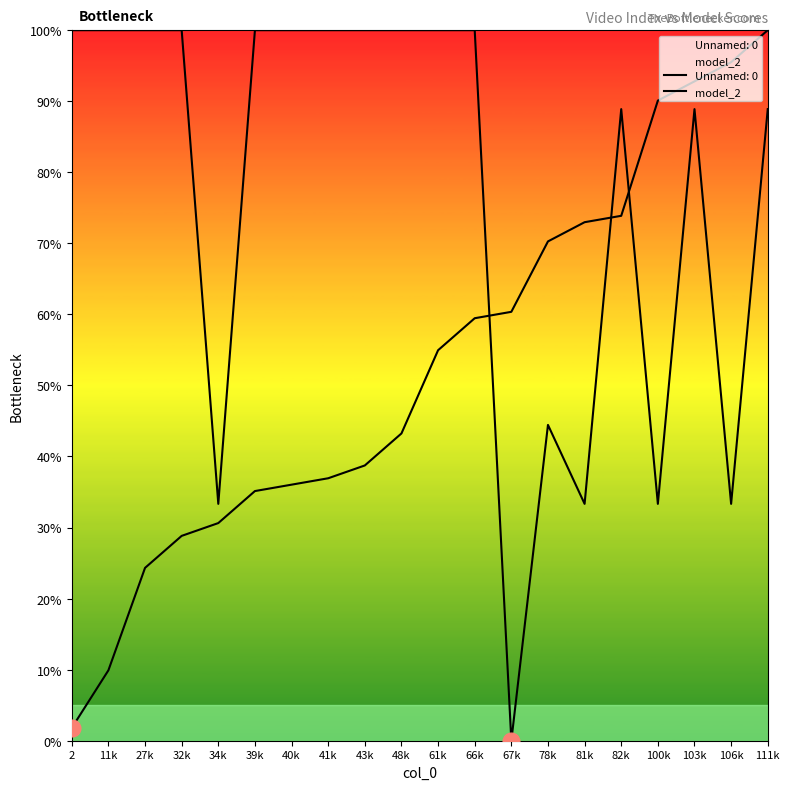

What position from the right is 103k?

3